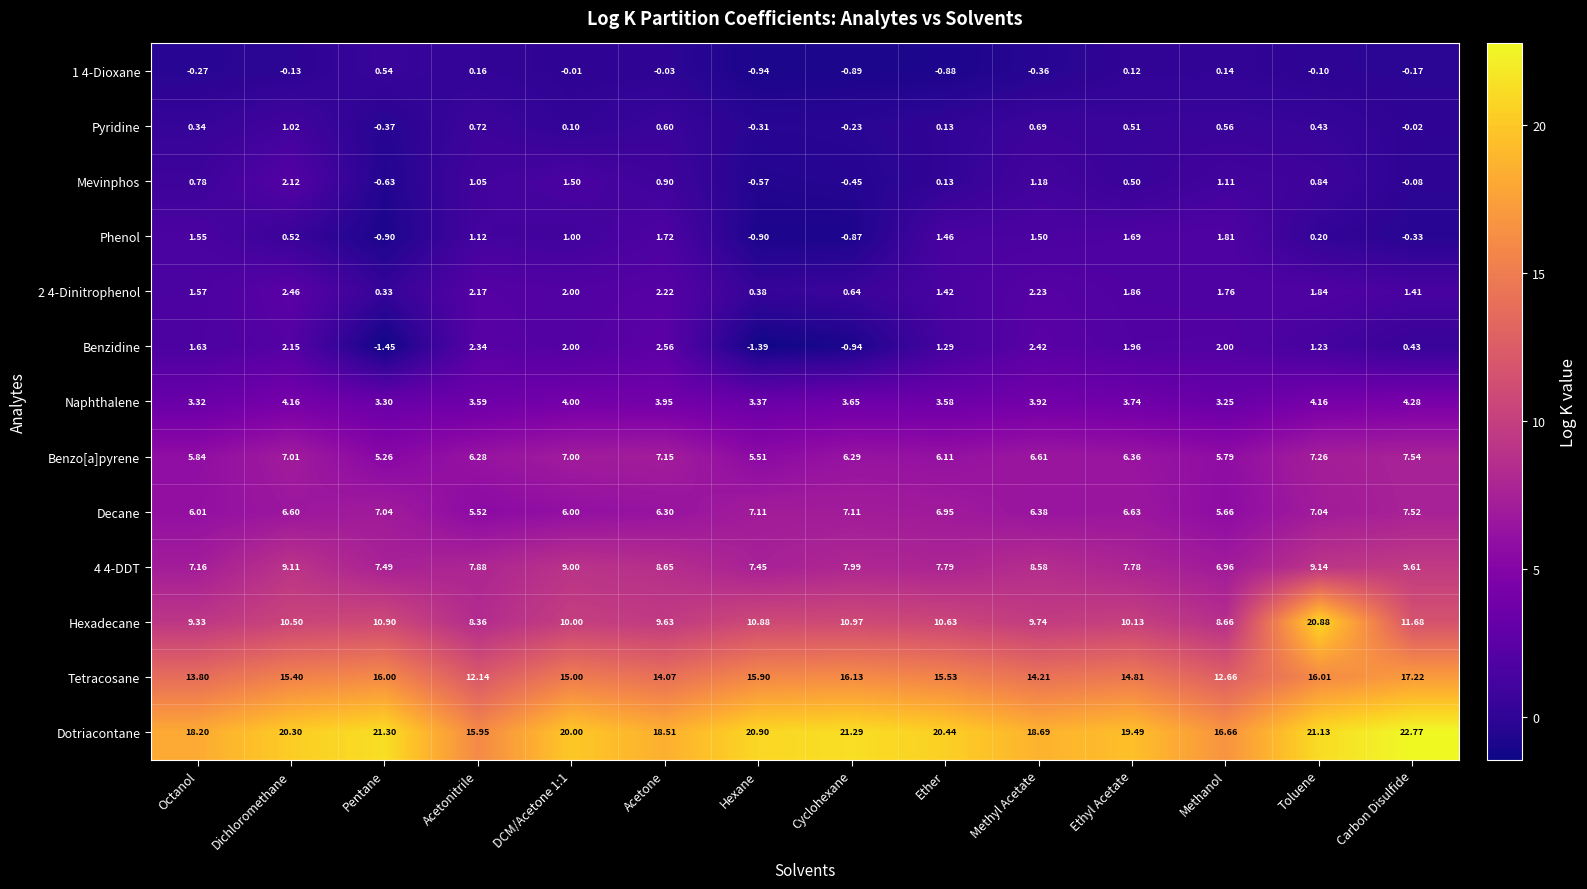

Which category has the highest value in the Mevinphos series?

Dichloromethane